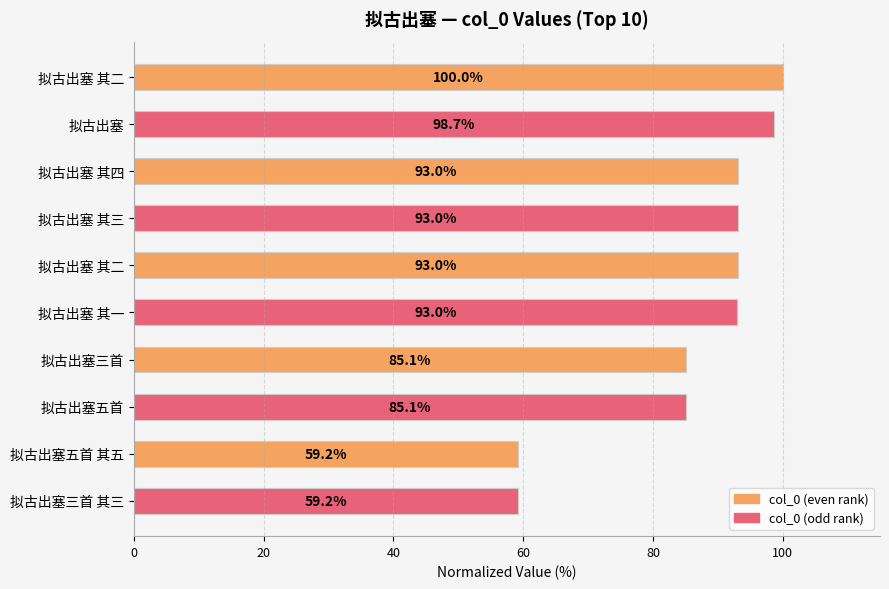

How many values exceed 93?

6